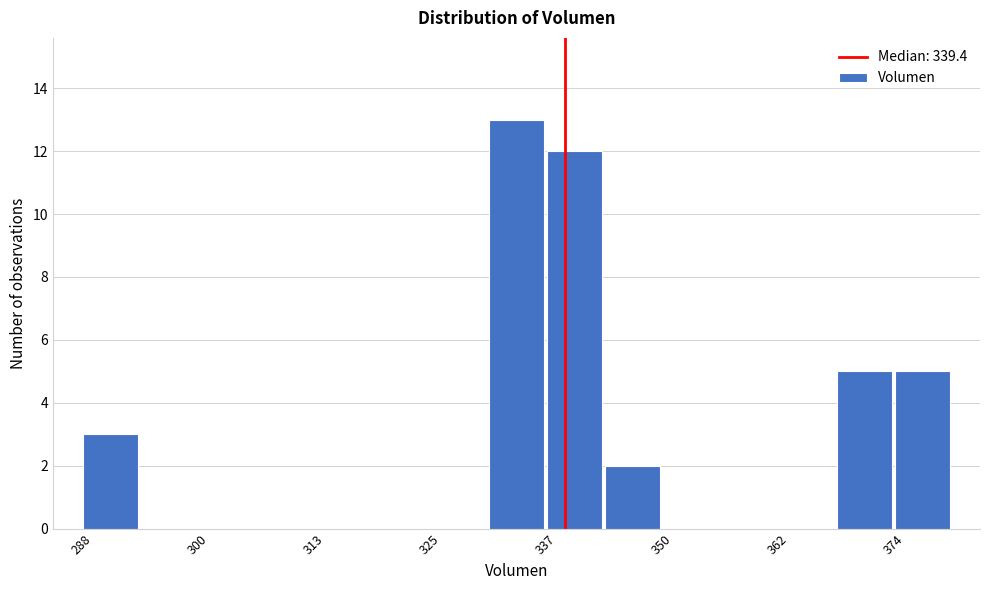

Read against the x-axis, roughly where is the centre of the tallest bar?

334